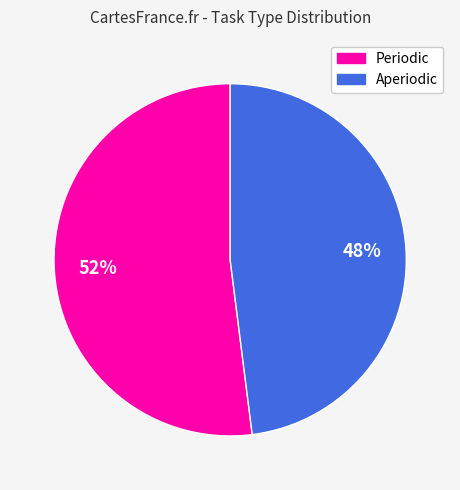

To the nearest percent, what is the difference between the Aperiodic and Periodic slice percentages?

4%